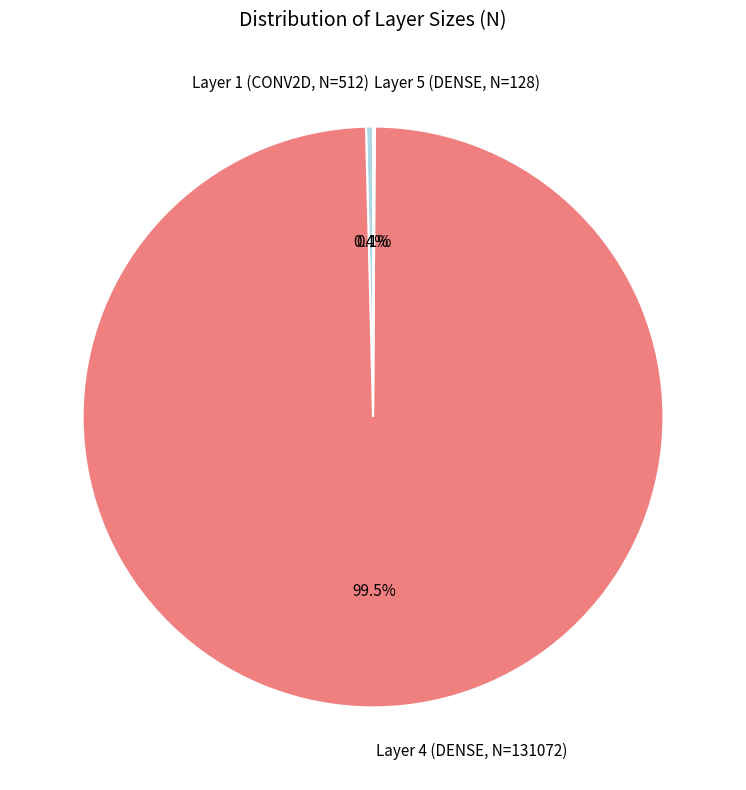

To the nearest percent, what is the average slice percentage?

33%